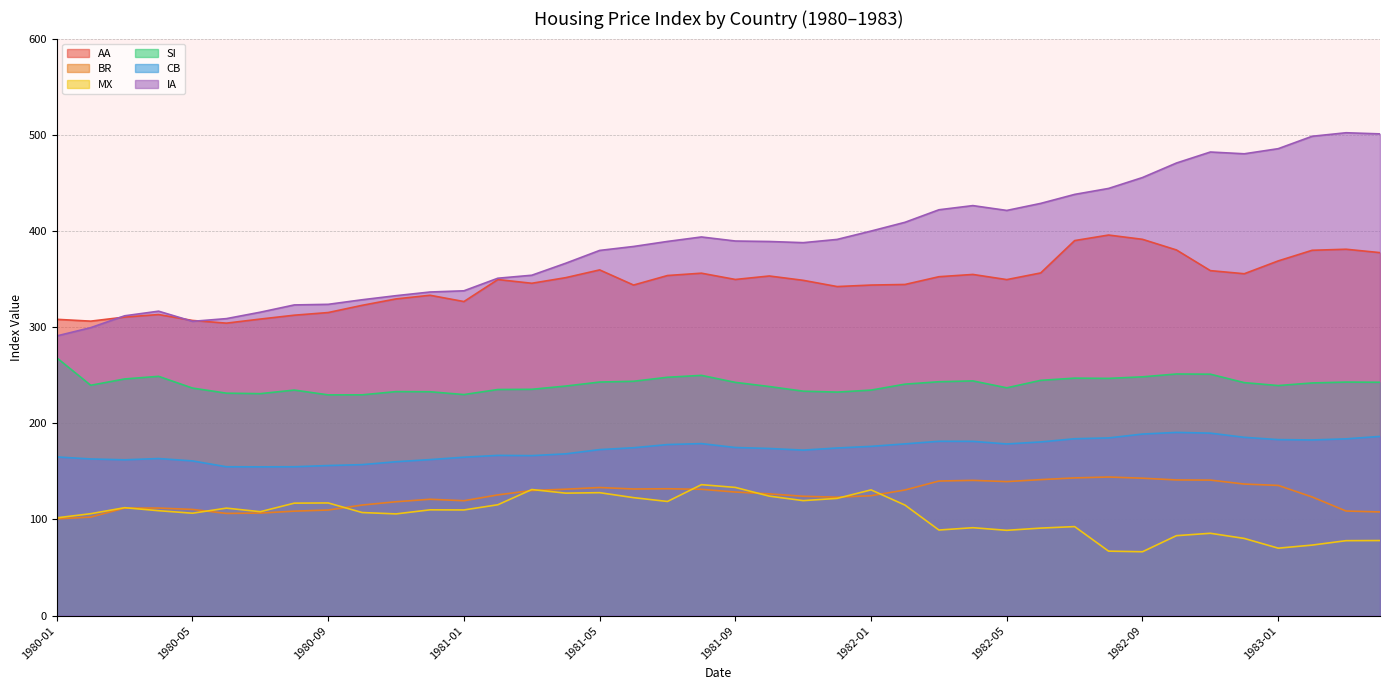

True or false: MX has a value of 67.1 at 1982-01.

False